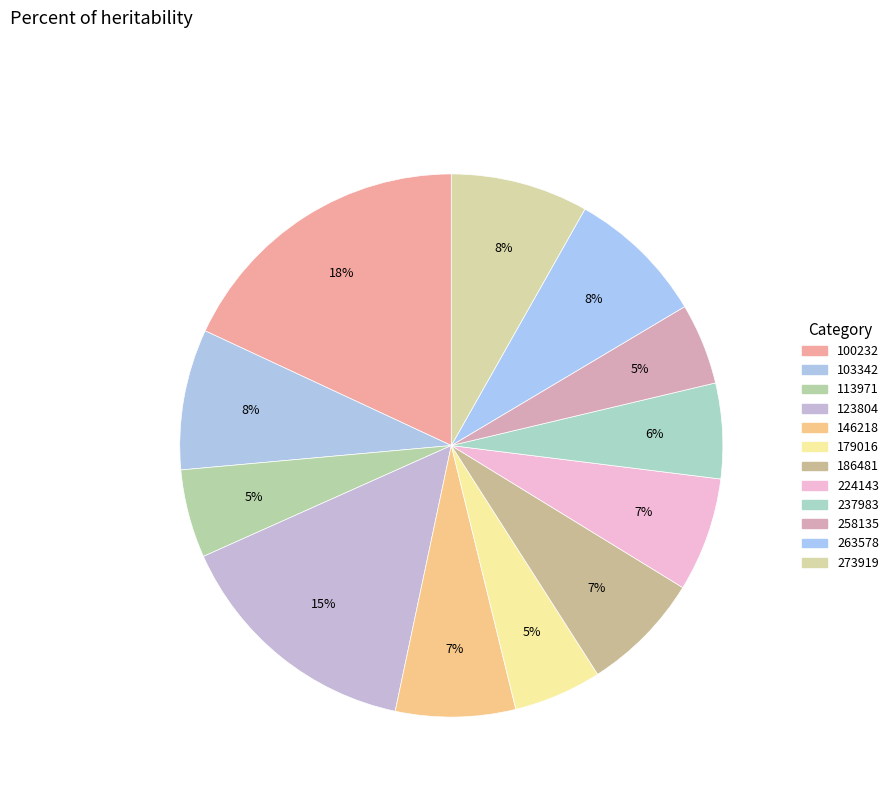

What is the ratio of the value at 258135 to the value at 263578?

0.6